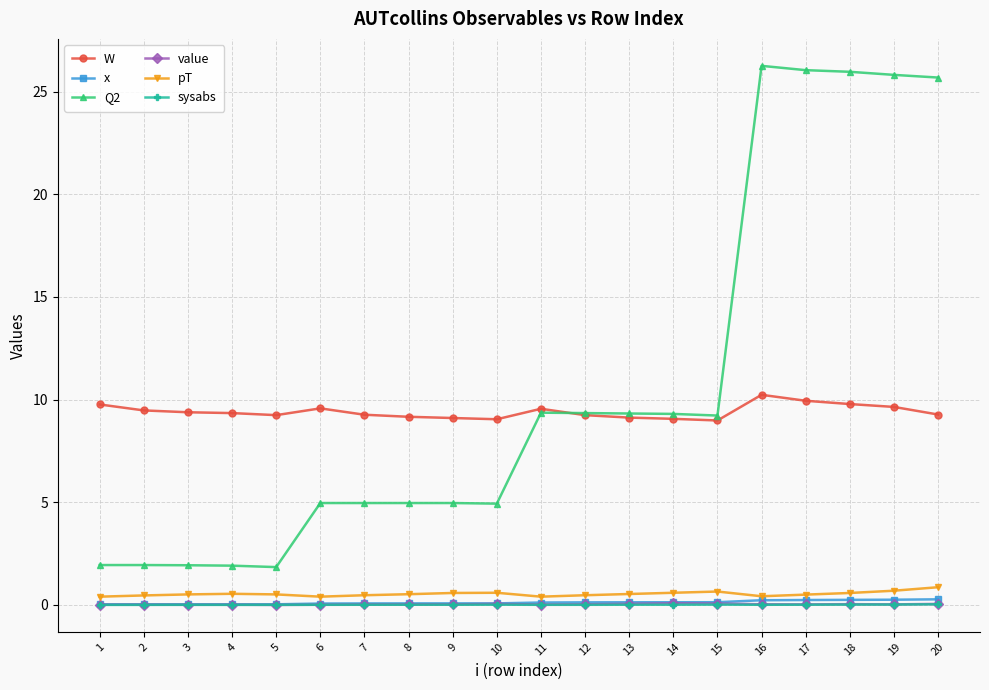

True or false: W and sysabs intersect in this chart.

False